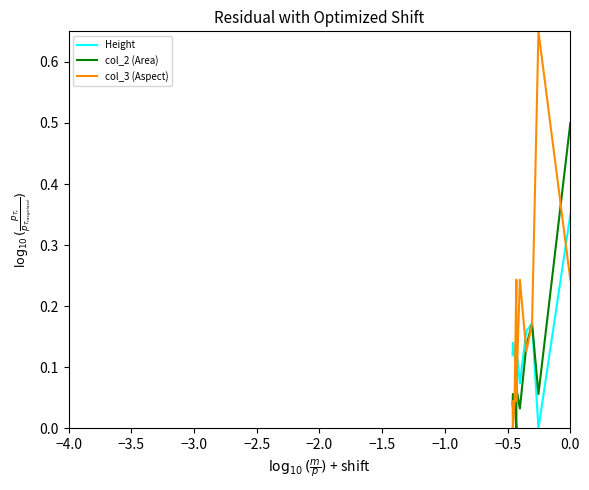

True or false: col_3 (Aspect) and col_2 (Area) cross at least once.

True